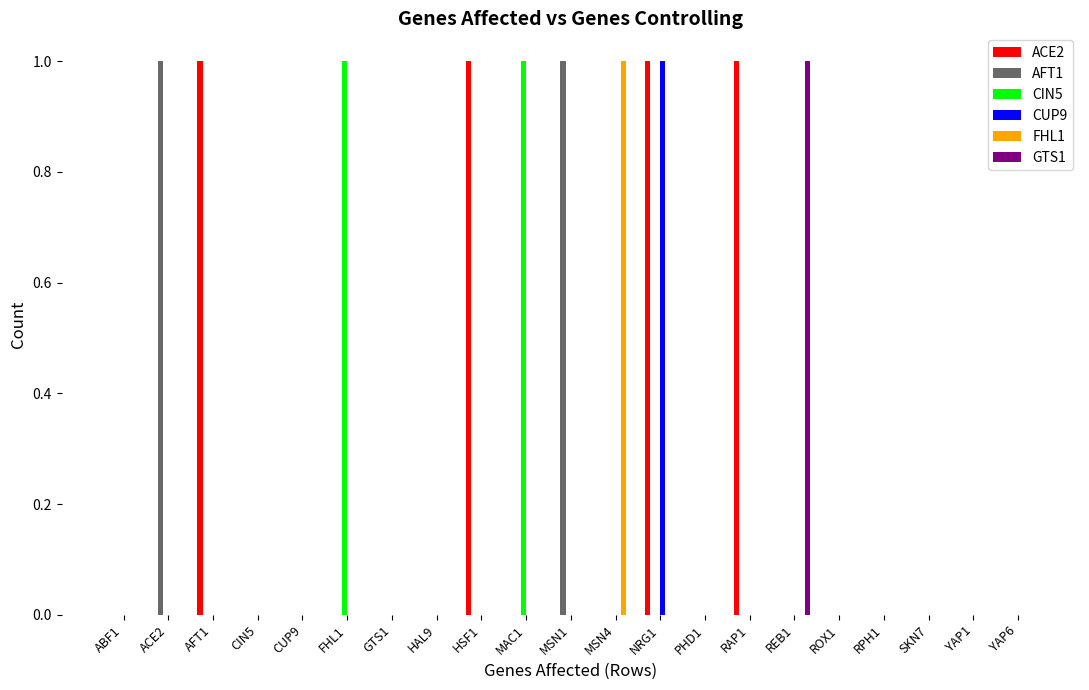

Which series changed the most between AFT1 and HAL9?

ACE2